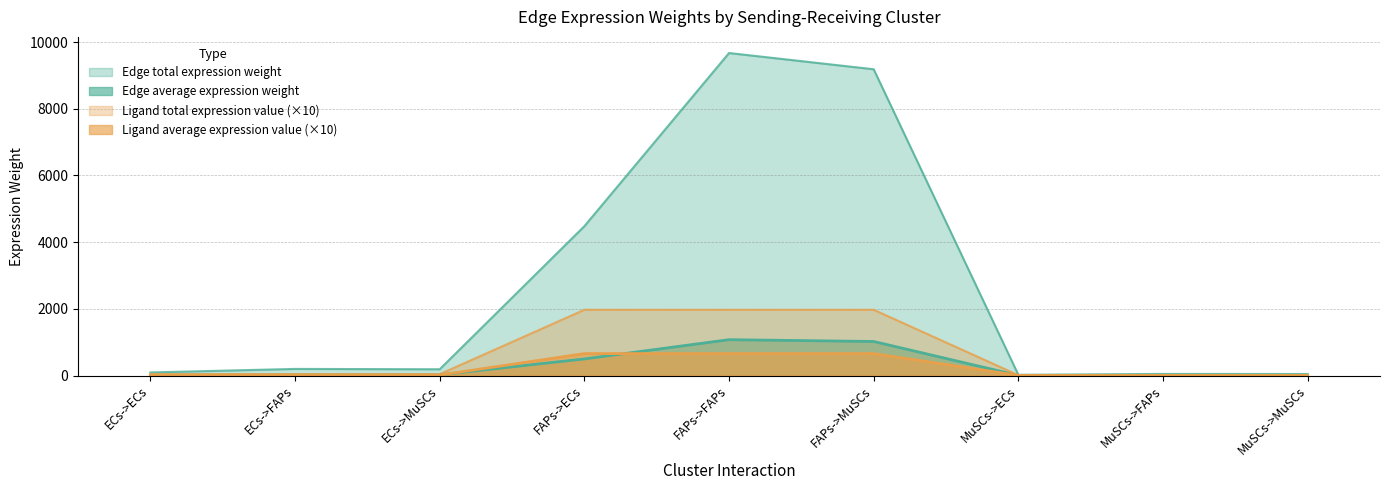

Where does the Edge average expression weight series first go above 187?

ECs->FAPs